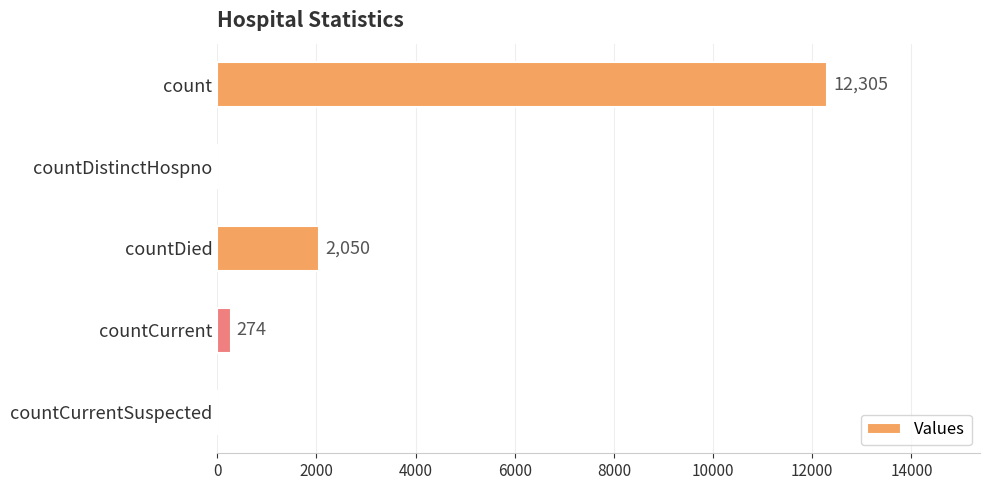

Which has a higher value, countCurrent or countCurrentSuspected?

countCurrent